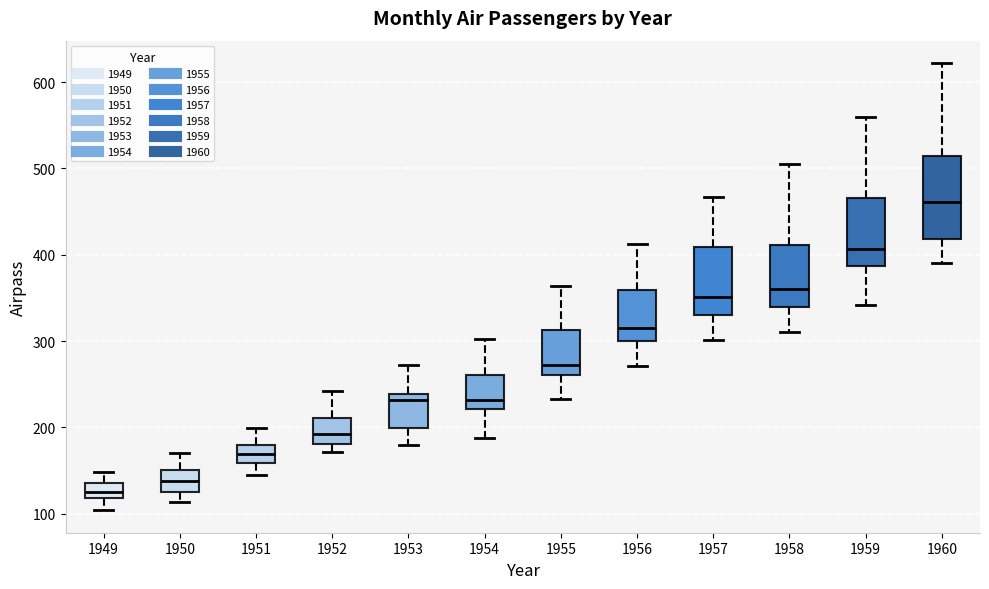

Where is the lower edge of the box at x = 1958 on the y-axis? The values are not printed on the chart, so give them approximately, as read against the axis.

340